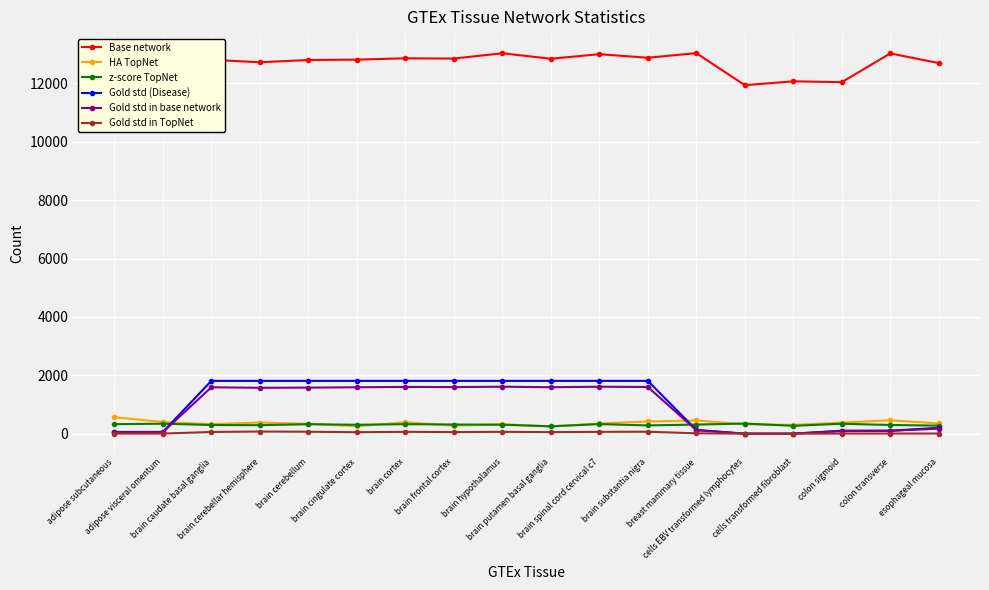

How many series are shown in this chart?

6